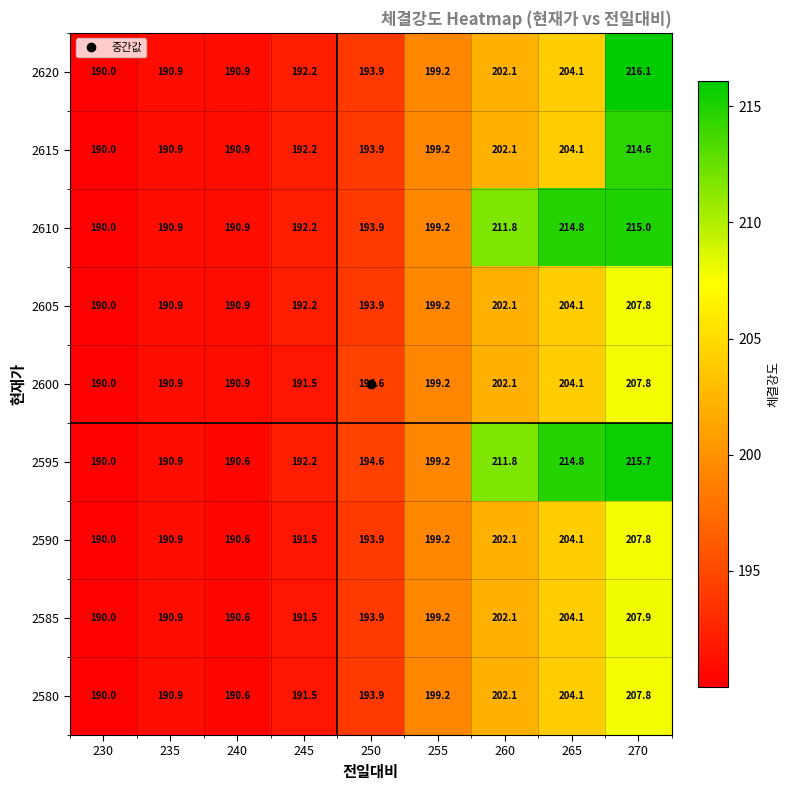

Is it true that 2605 equals 190.9 at 235?

True